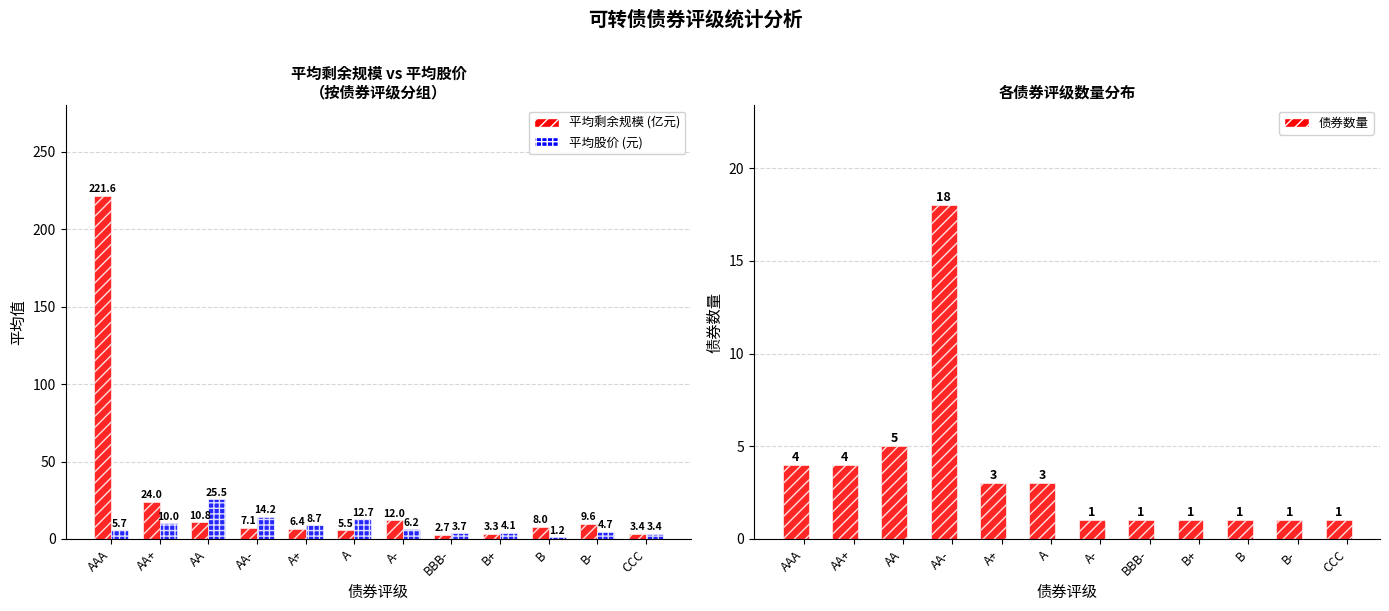

Rank the series by their average value, from lowest to highest.

债券数量, 平均股价, 平均剩余规模